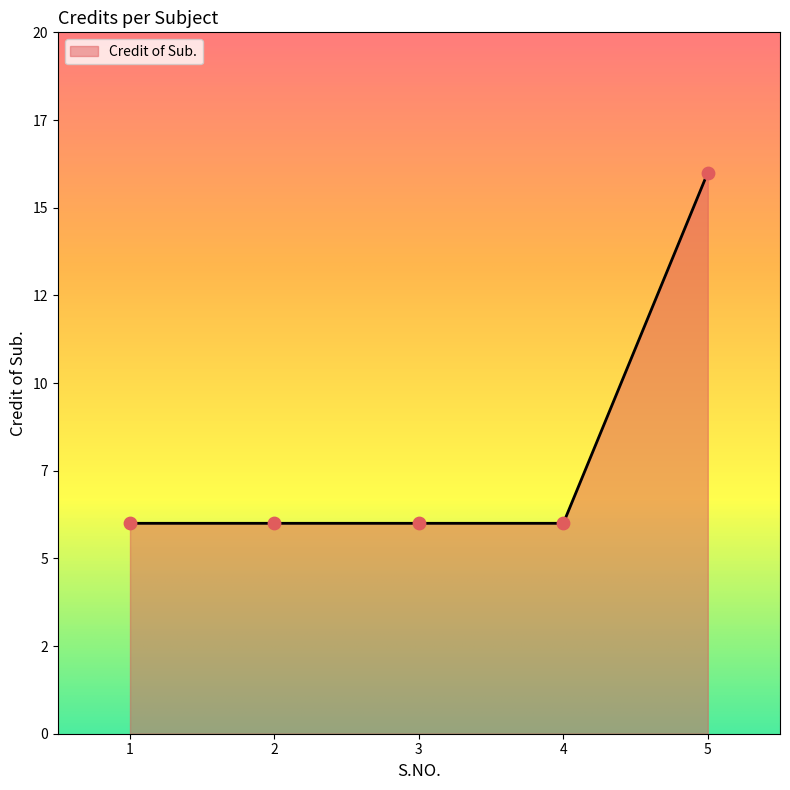

What is the ratio of the value at 1 to the value at 4?

1.0